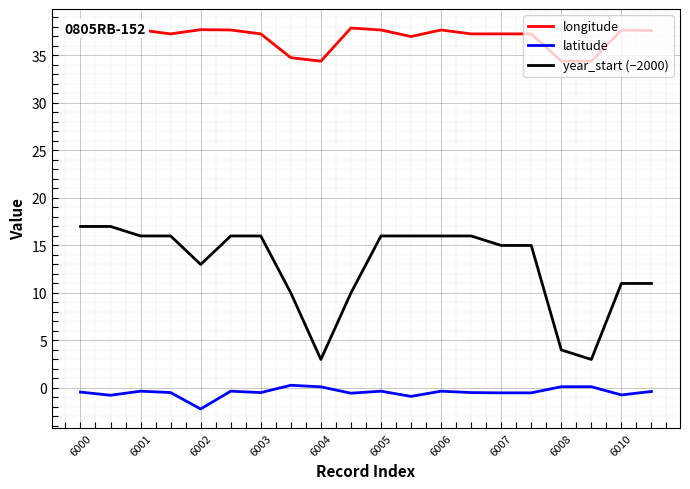

Which series has the widest spread of values?

year_start (−2000)